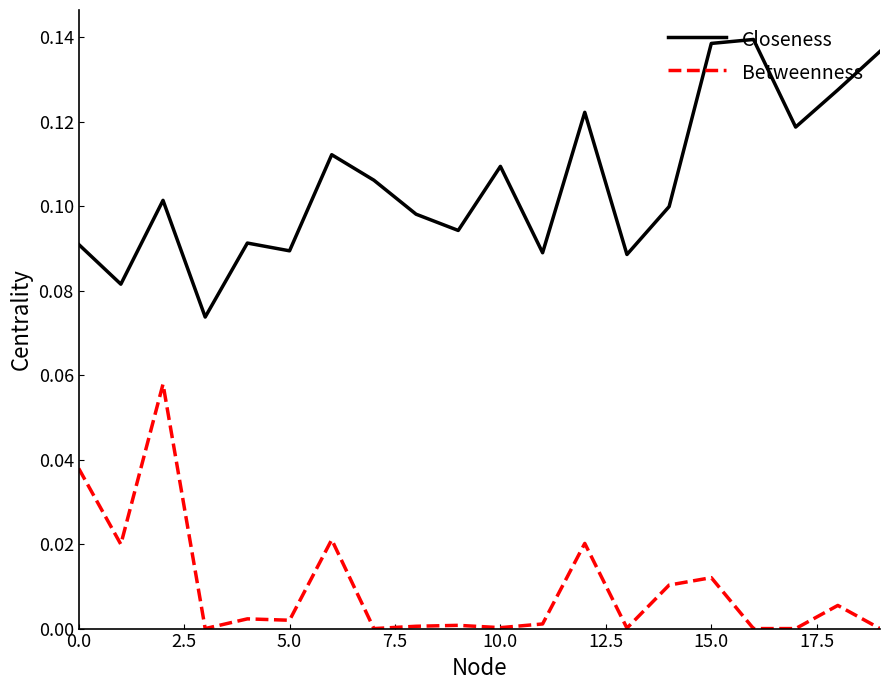

Which series has the largest total across all categories?

Closeness